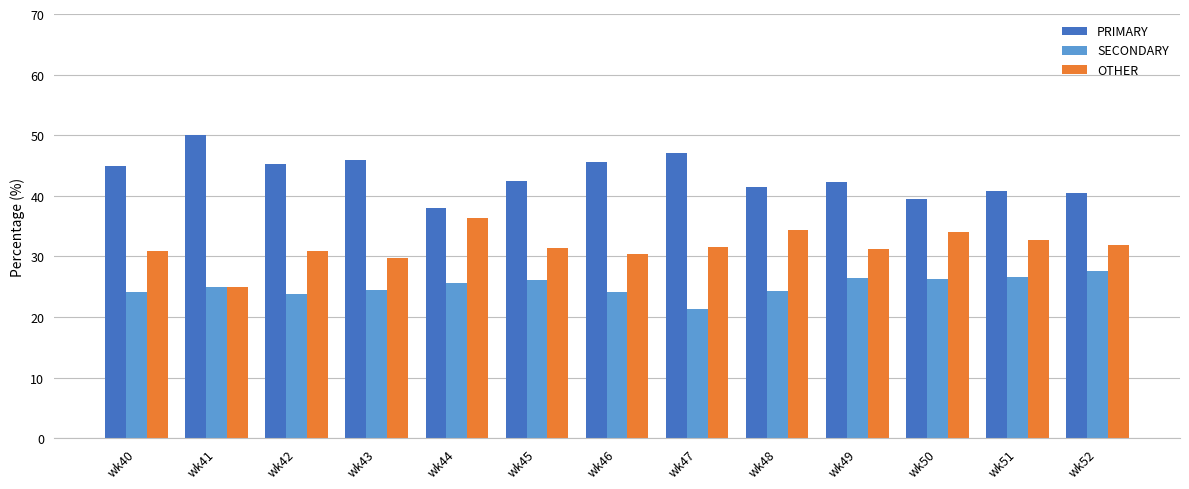

Rank the series at wk42 from lowest to highest value.

SECONDARY, OTHER, PRIMARY